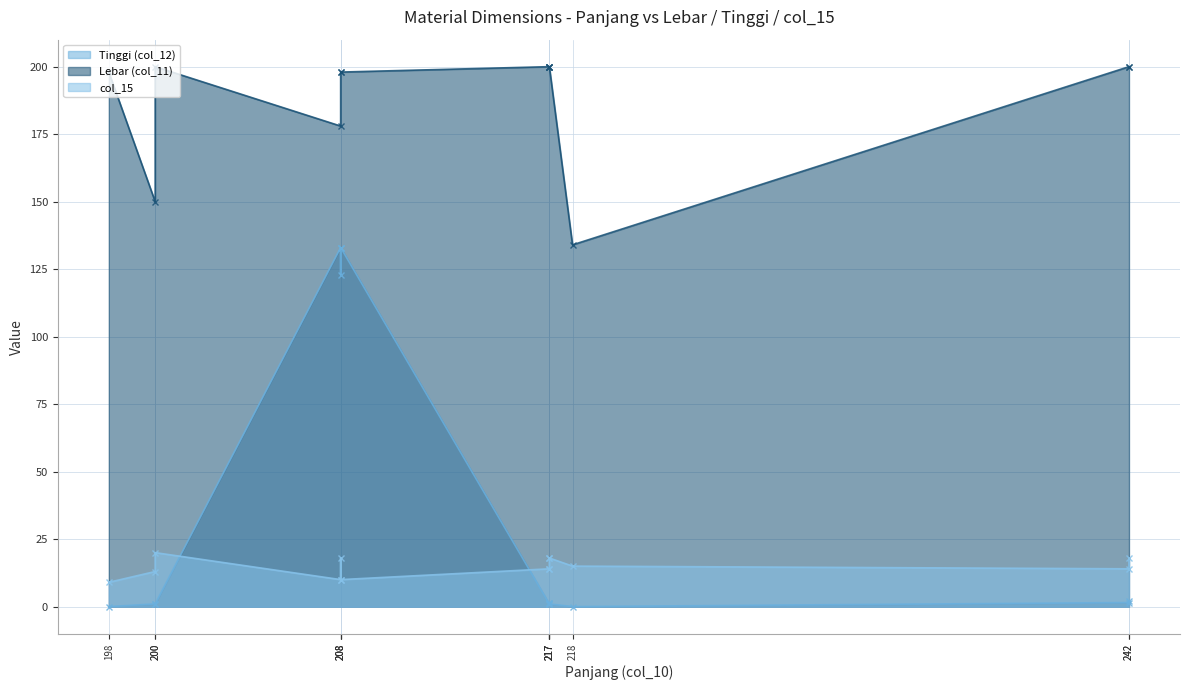

Which category has the lowest value in the Lebar (col_11) series?

BUSA BALOKAN OX4-35B 218X134